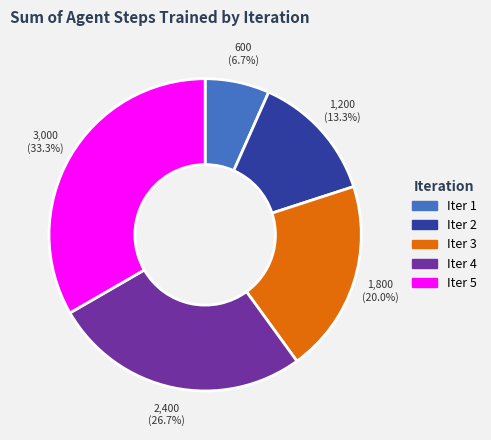

How many slices are in this pie chart?

5